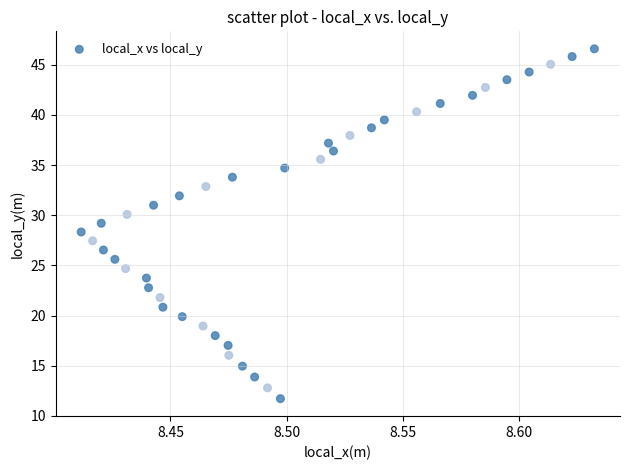

How many data points are displayed?

40